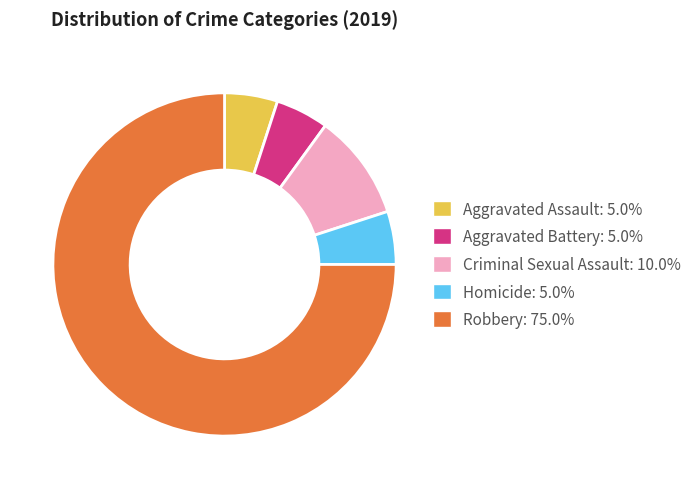

Which has a higher value, Robbery or Aggravated Assault?

Robbery